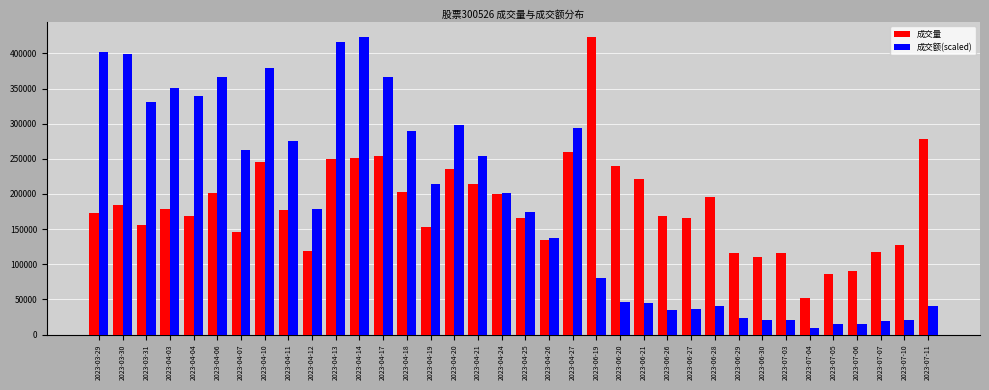

At 2023-07-07, list the series in order from smallest to largest.

成交额(scaled), 成交量